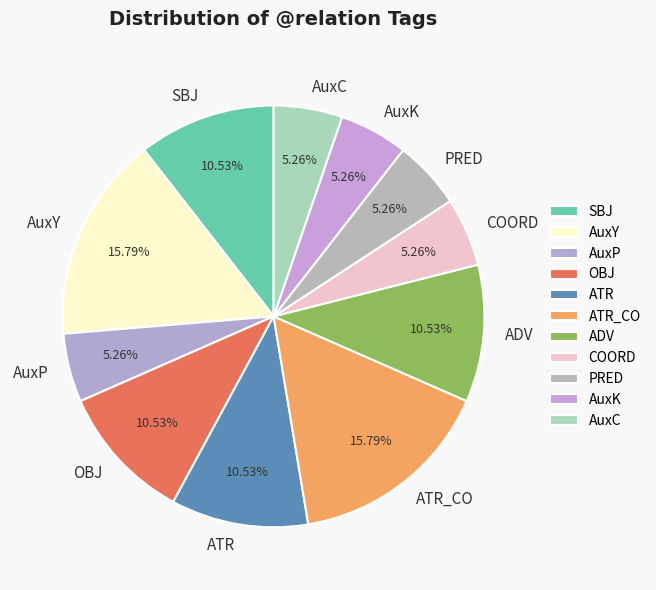

What is the ratio of the value at SBJ to the value at AuxK?

2.0